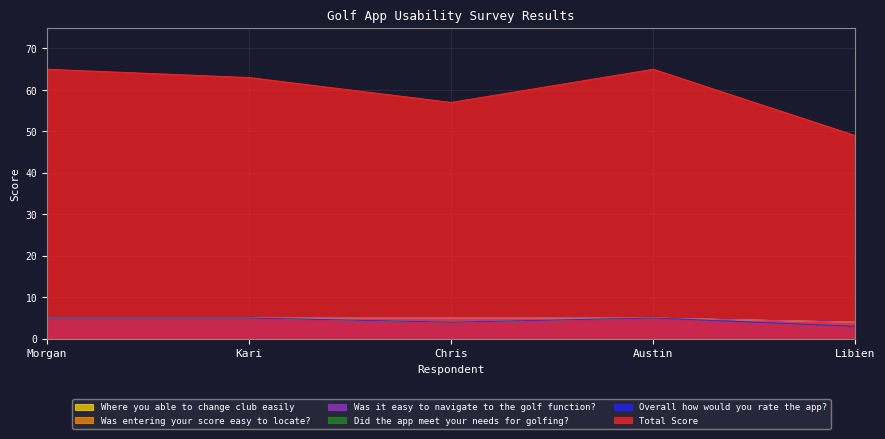

In Overall how would you rate the app?, how many points are lower than both neighbors (excluding endpoints)?

1